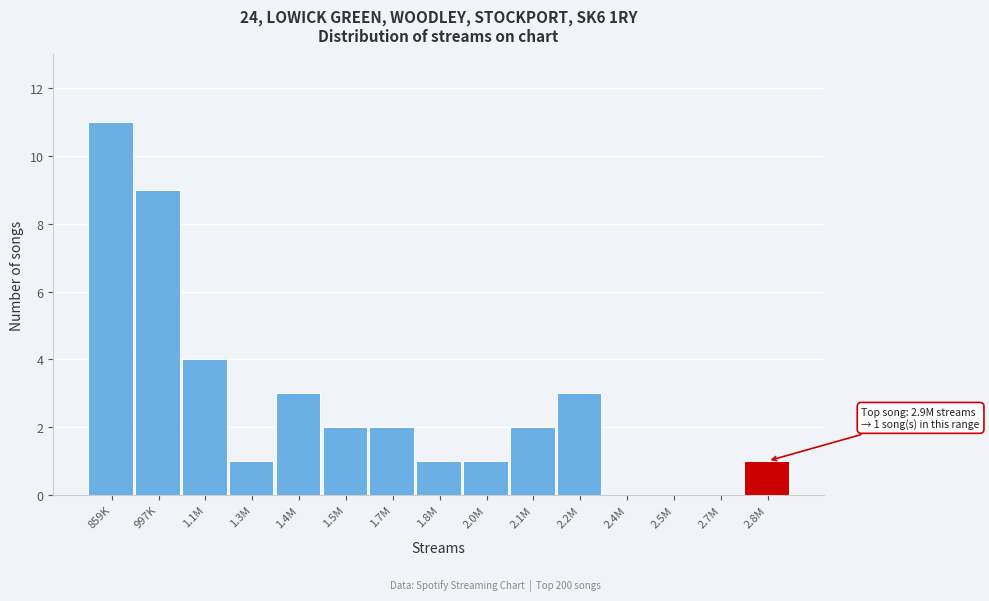

Reading right to left, what are all the values shown in this chart?

2.8M=1	2.7M=0	2.5M=0	2.4M=0	2.2M=3	2.1M=2	2.0M=1	1.8M=1	1.7M=2	1.5M=2	1.4M=3	1.3M=1	1.1M=4	997K=9	859K=11